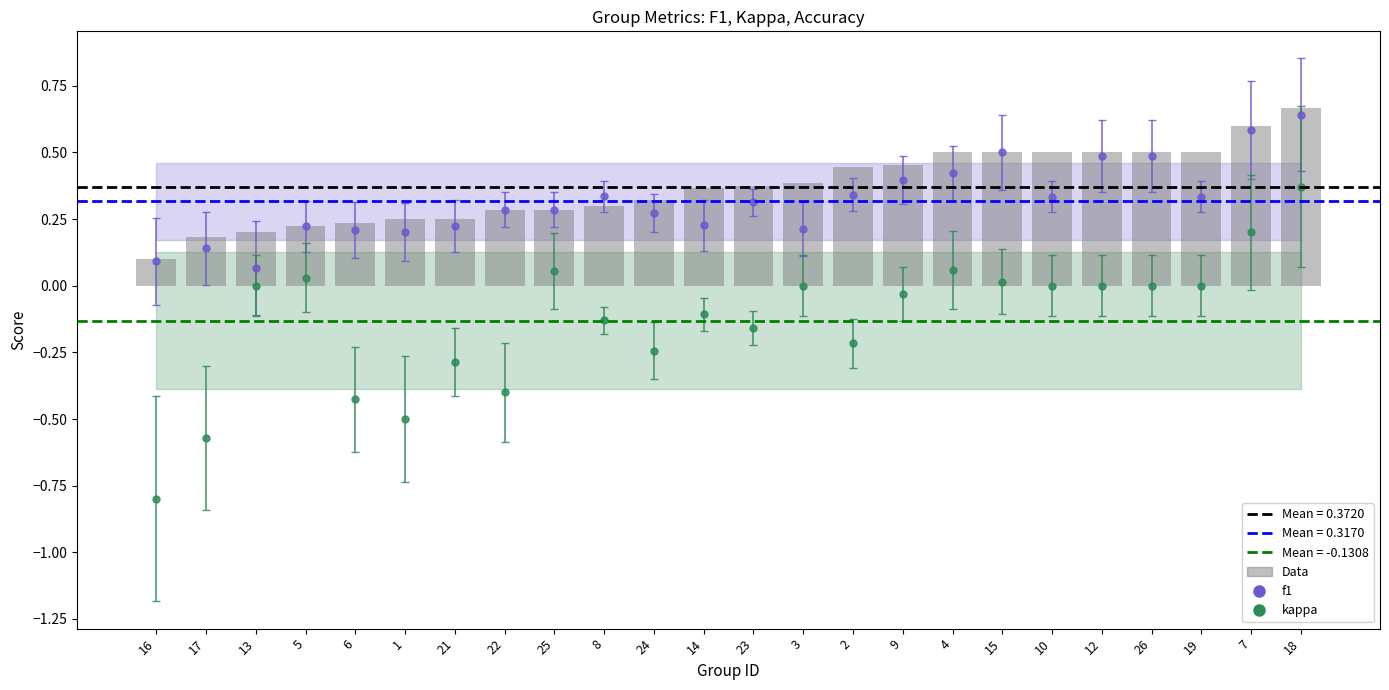

What is the greatest value displayed?

0.7